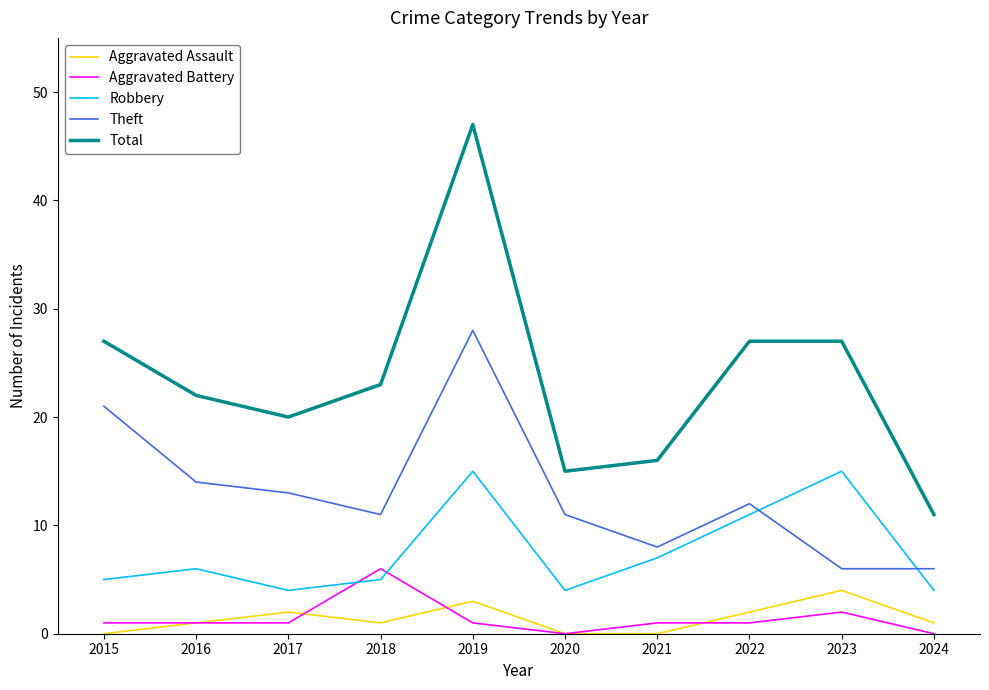

Reading left to right, extract all data points from this chart.

Aggravated Assault: 0	1	2	1	3	0	0	2	4	1
Aggravated Battery: 1	1	1	6	1	0	1	1	2	0
Robbery: 5	6	4	5	15	4	7	11	15	4
Theft: 21	14	13	11	28	11	8	12	6	6
Total: 27	22	20	23	47	15	16	27	27	11